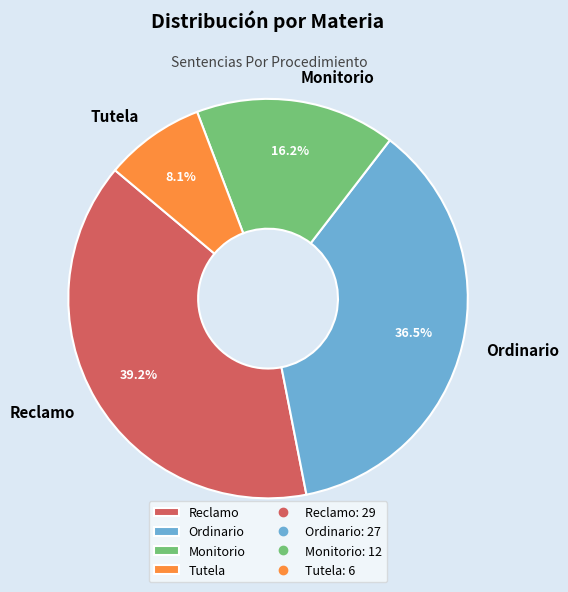

To the nearest percent, what is the average slice percentage?

25%